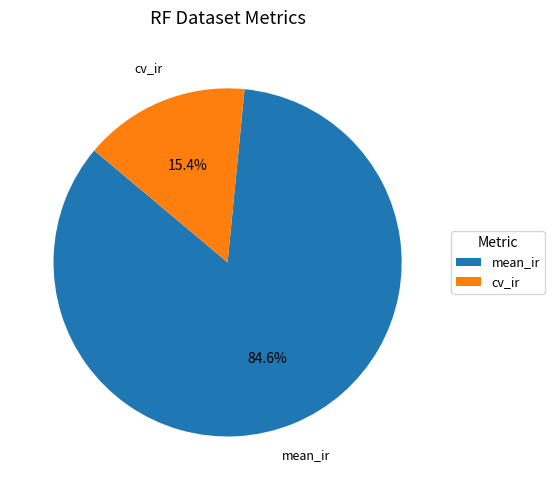

The mean_ir slice represents 85% of the pie. True or false?

True